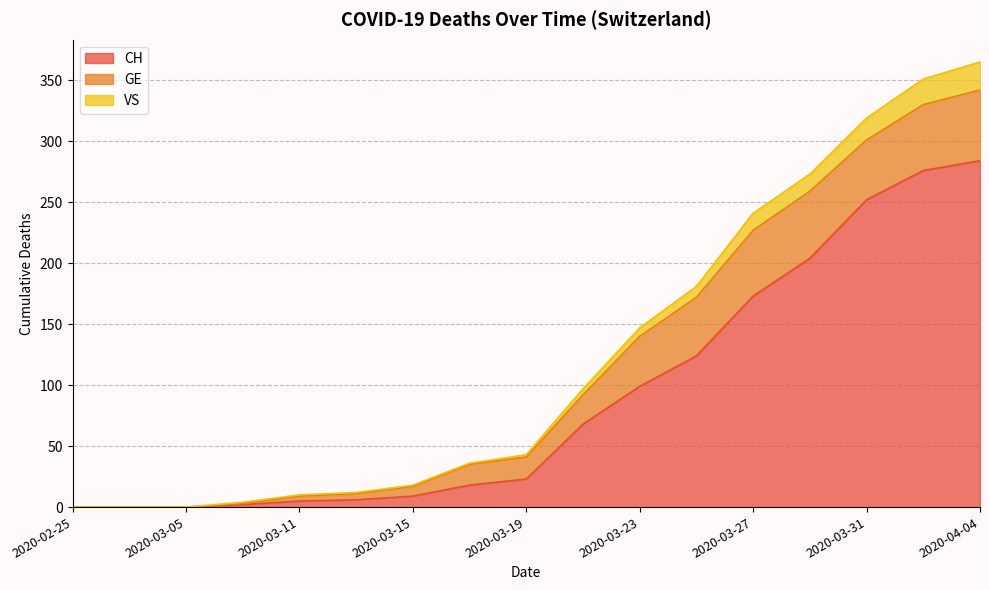

True or false: CH has a value of 416 at 2020-04-04.

False